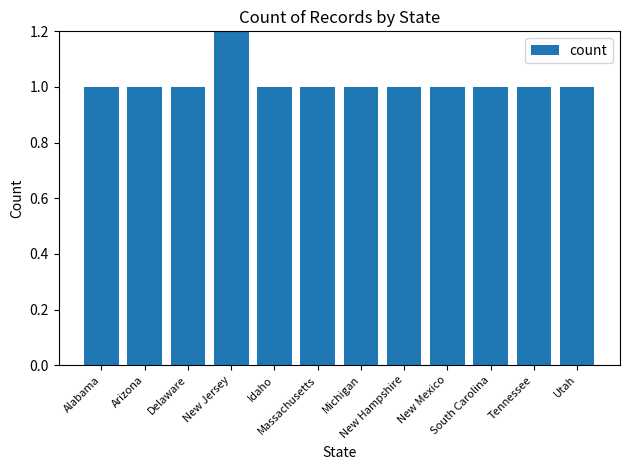

Reading left to right, what are all the values shown in this chart?

Alabama=1	Arizona=1	Delaware=1	New Jersey=3	Idaho=1	Massachusetts=1	Michigan=1	New Hampshire=1	New Mexico=1	South Carolina=1	Tennessee=1	Utah=1